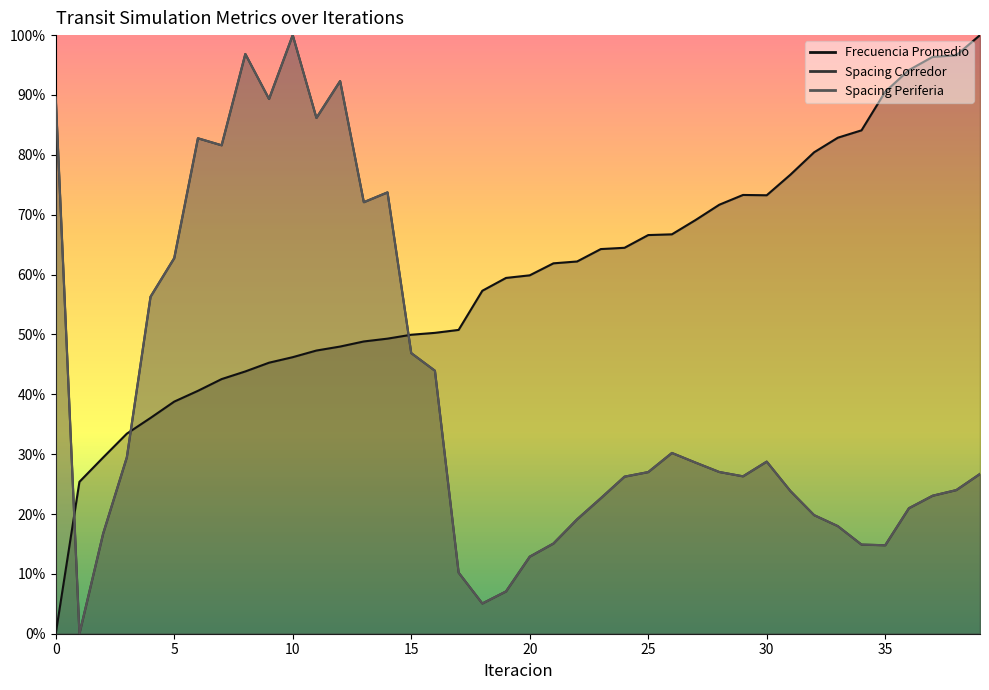

Between 30 and 33, which series saw the biggest shift?

Spacing Periferia